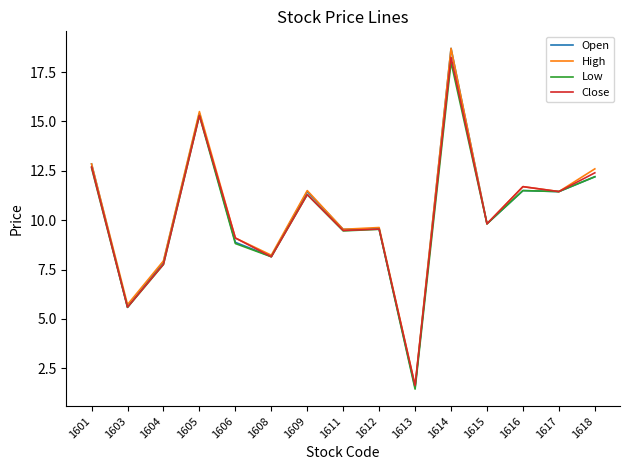

True or false: Open has a value of 24.9 at 1614.

False